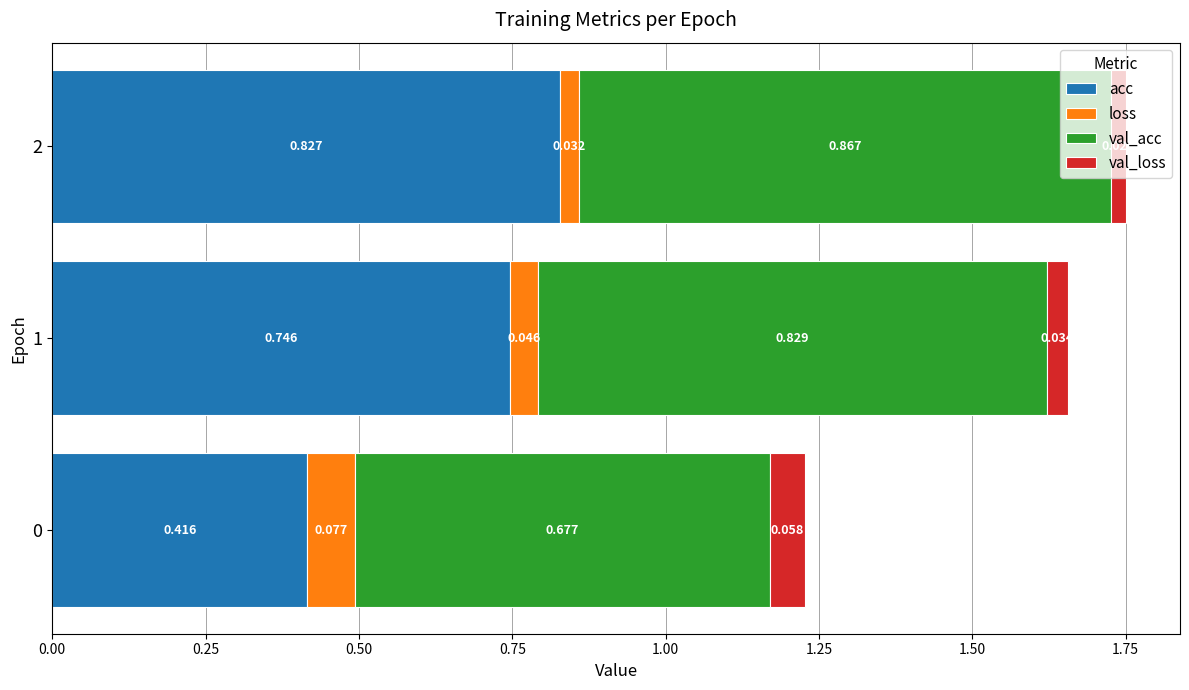

What are all the series names shown in the legend?

acc, loss, val_acc, val_loss